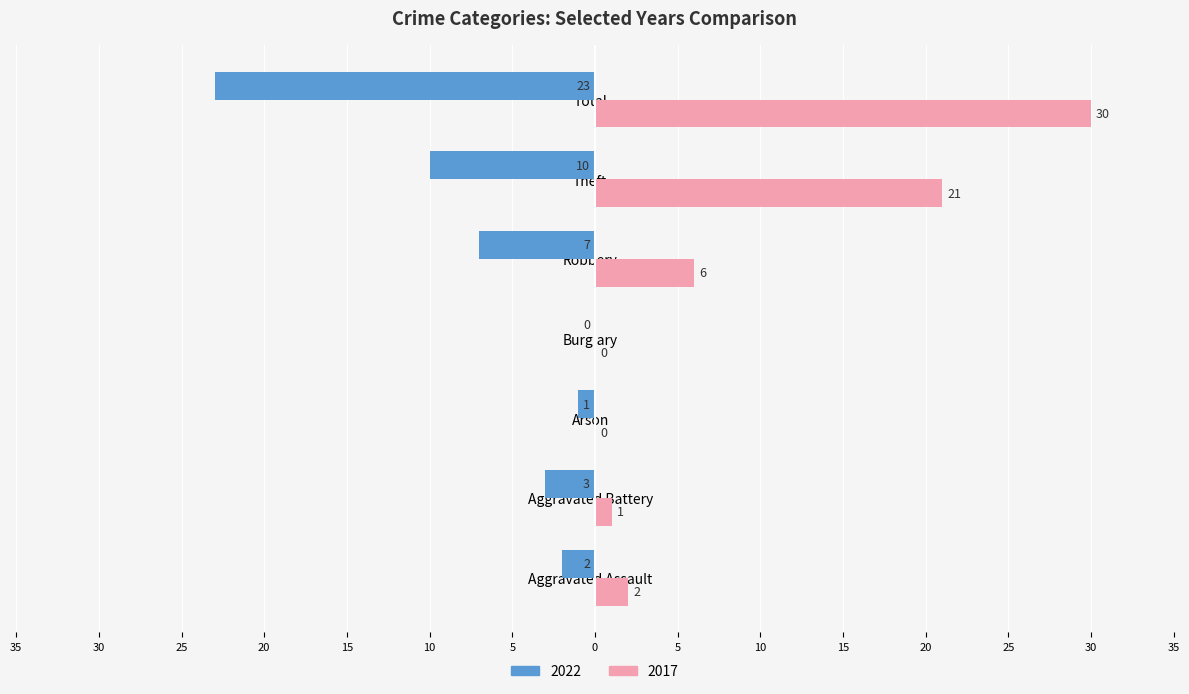

What are all the series names shown in the legend?

2022, 2017